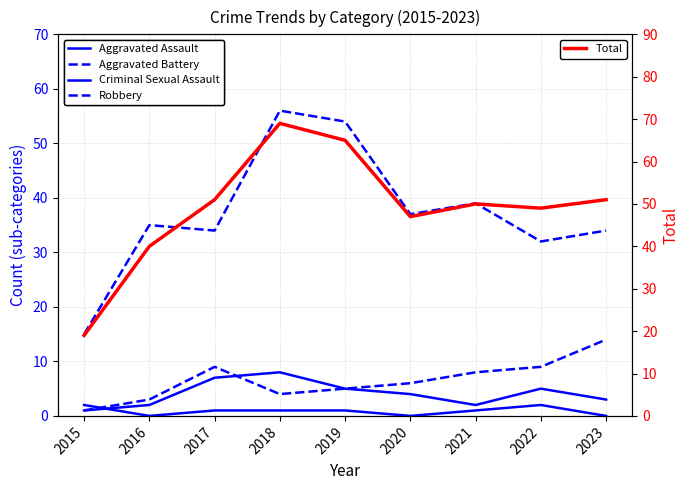

Reading left to right, transcribe all the data shown in this chart.

Aggravated Assault: 2015=1	2016=2	2017=7	2018=8	2019=5	2020=4	2021=2	2022=5	2023=3
Aggravated Battery: 2015=1	2016=3	2017=9	2018=4	2019=5	2020=6	2021=8	2022=9	2023=14
Criminal Sexual Assault: 2015=2	2016=0	2017=1	2018=1	2019=1	2020=0	2021=1	2022=2	2023=0
Robbery: 2015=15	2016=35	2017=34	2018=56	2019=54	2020=37	2021=39	2022=32	2023=34
Total: 2015=19	2016=40	2017=51	2018=69	2019=65	2020=47	2021=50	2022=49	2023=51